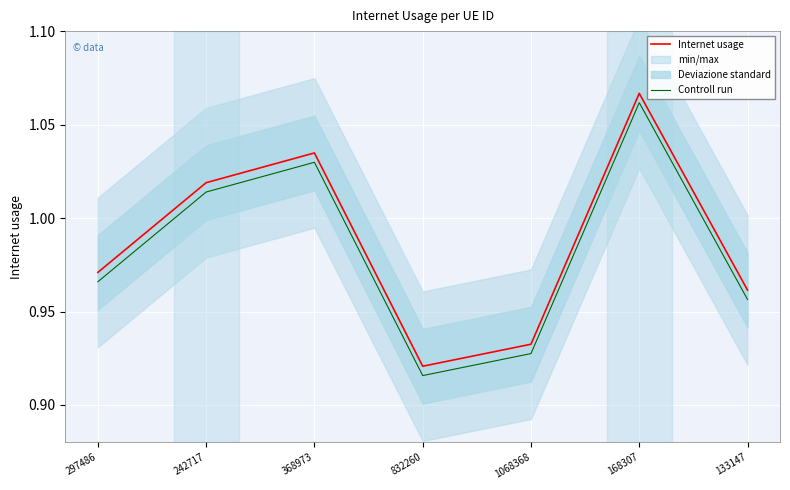

How many lines are shown in the chart?

2